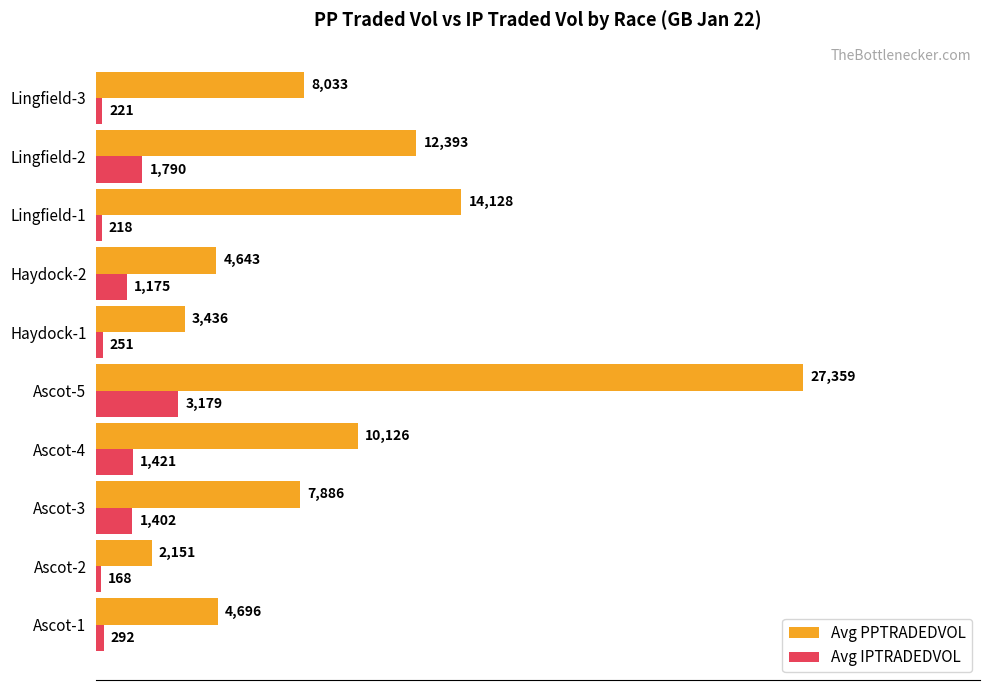

Which series has the widest spread of values?

Avg PPTRADEDVOL